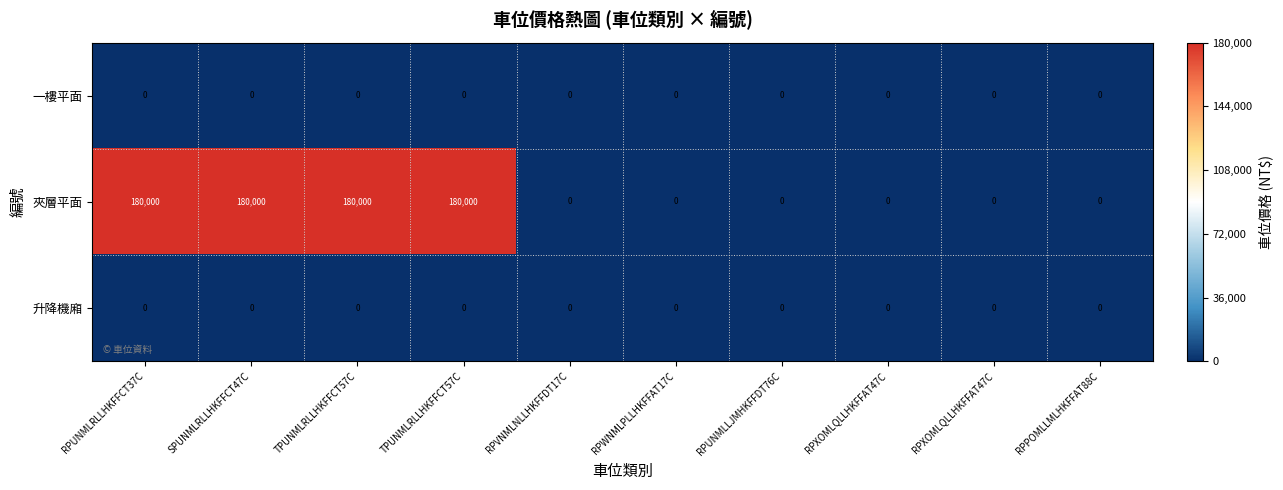

Between RPUNMLLJMHKFFDT76C and RPXOMLQLLHKFFAT47C, which series saw the biggest shift?

一樓平面